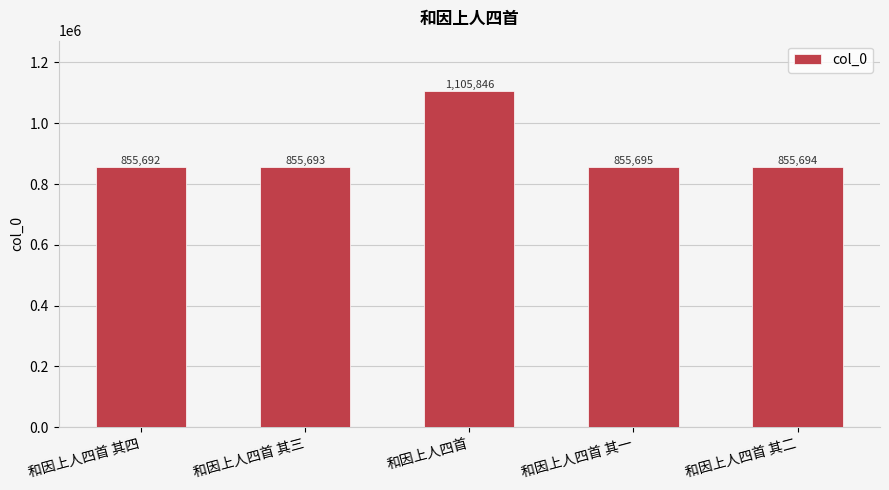

Are the bars grouped side by side (vs. stacked)?

No